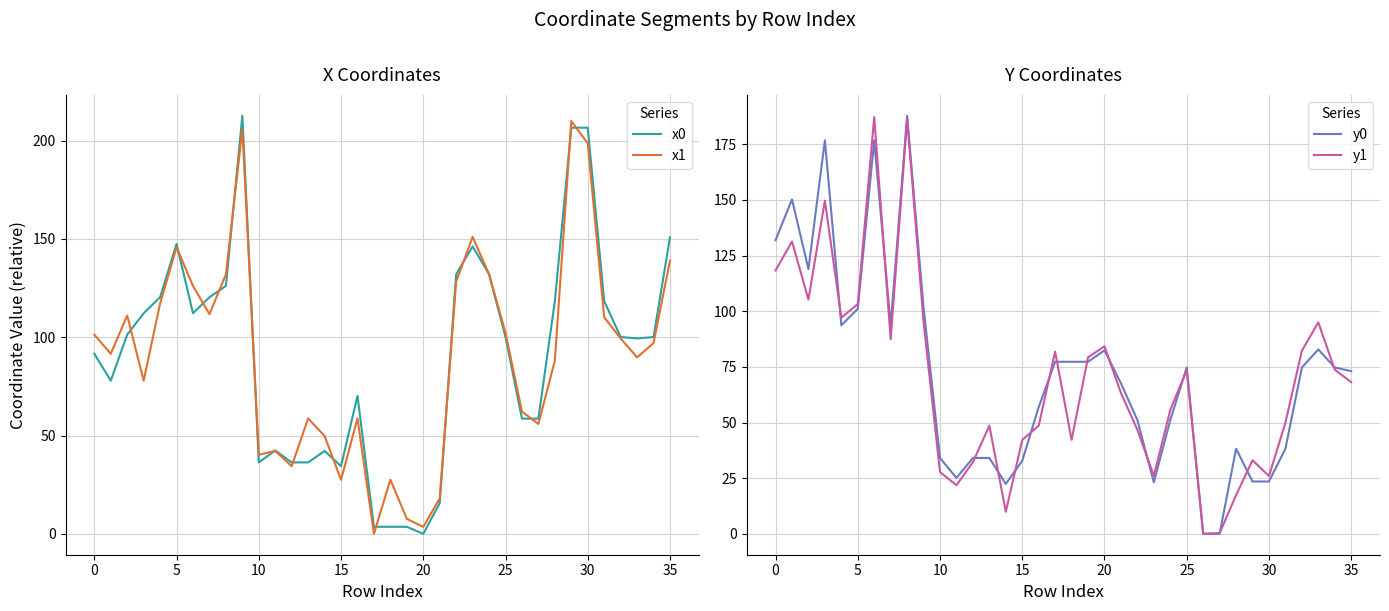

True or false: y0 has more than 2 interior local peaks.

True